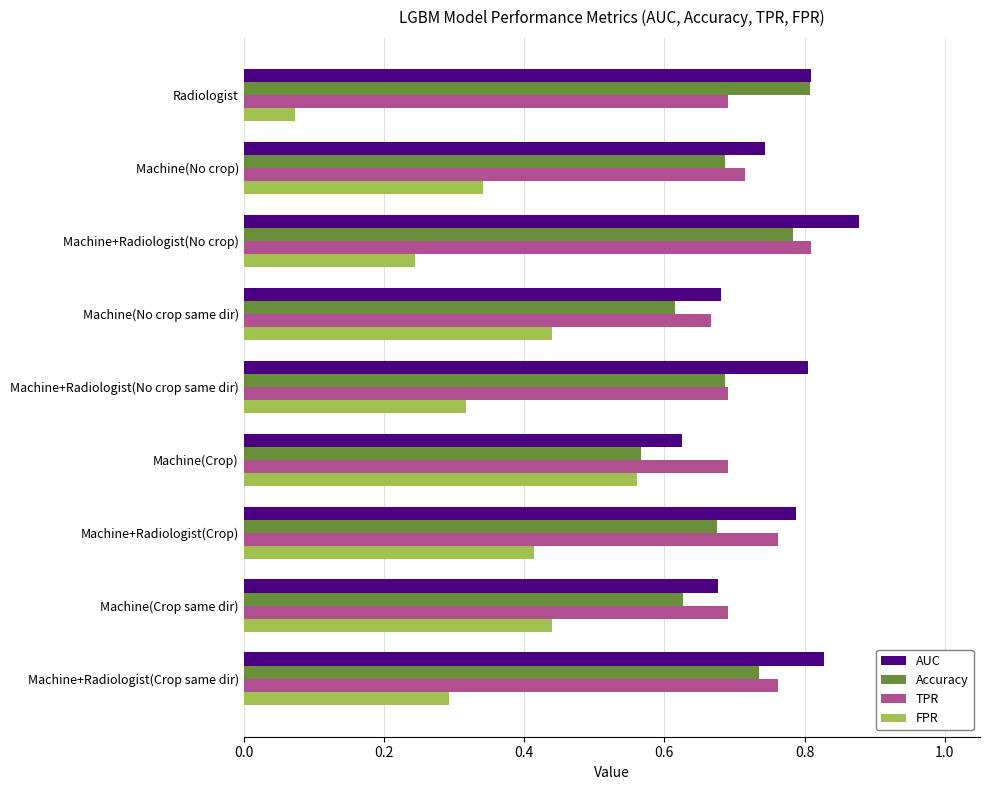

The AUC series shows 0.7 at Machine(No crop same dir). True or false?

True